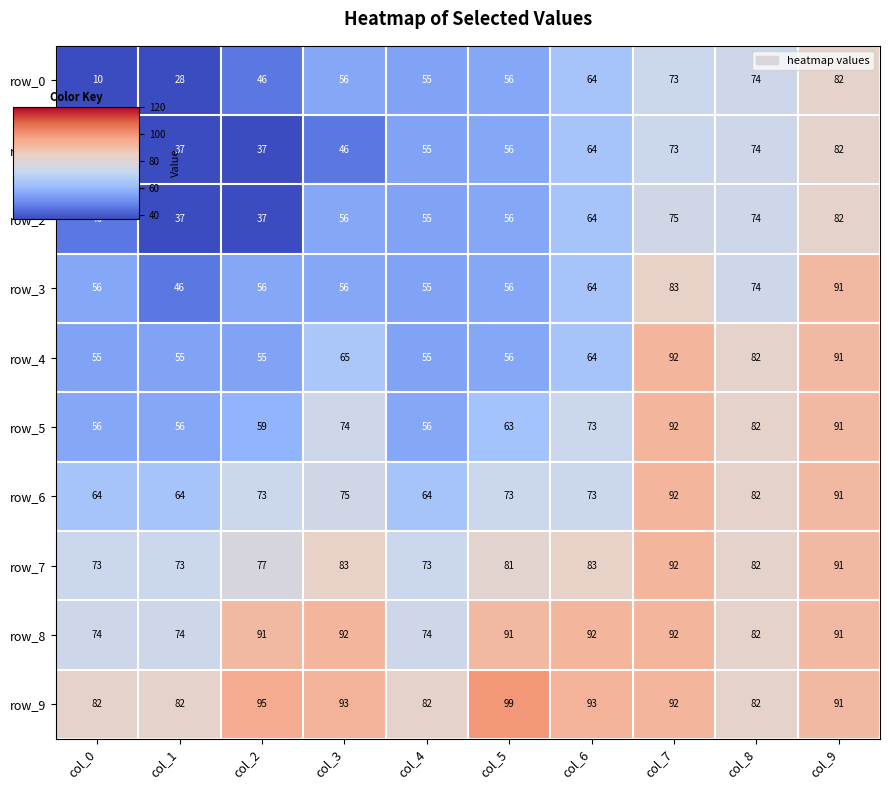

What is the spread (max minus min) of values at col_1?

54